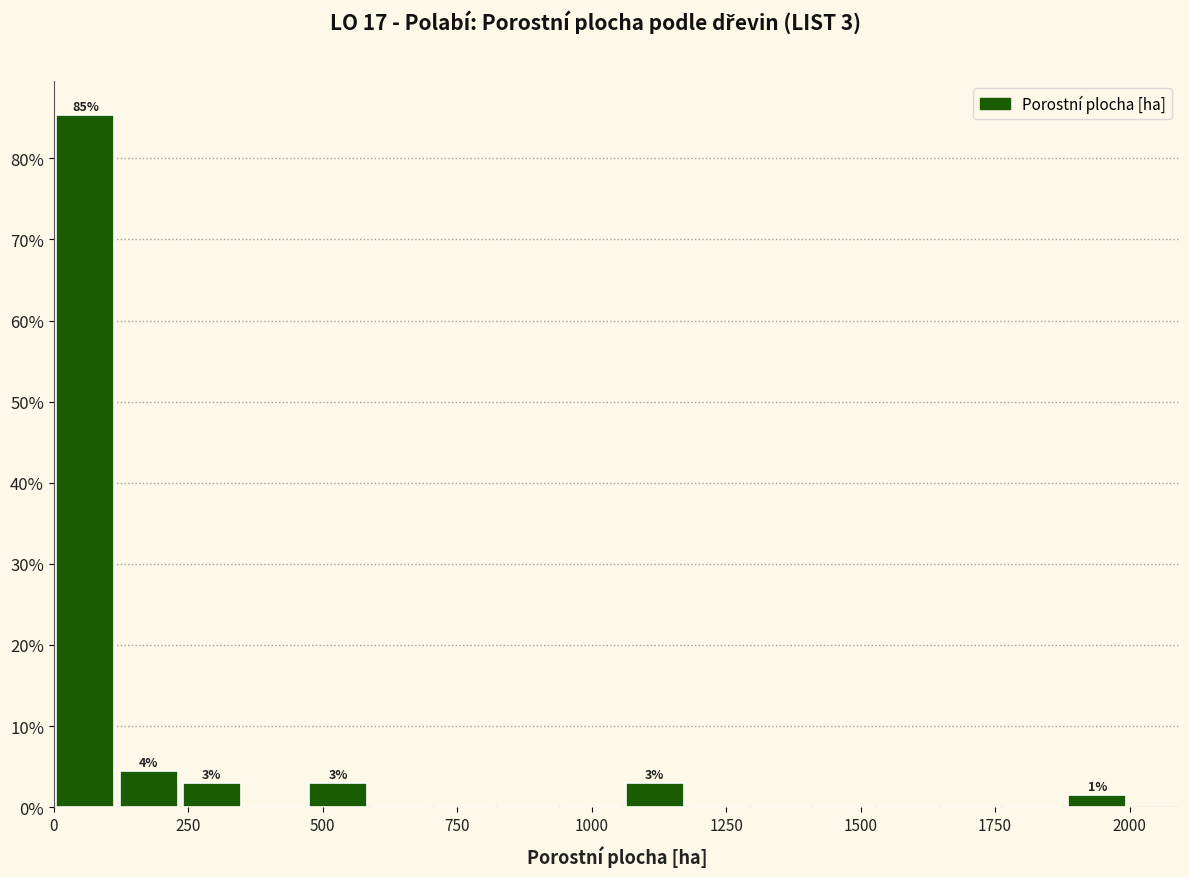

Around what value on the x-axis is the tallest bar? Give the approximate position of its centre, as read against the axis.

50